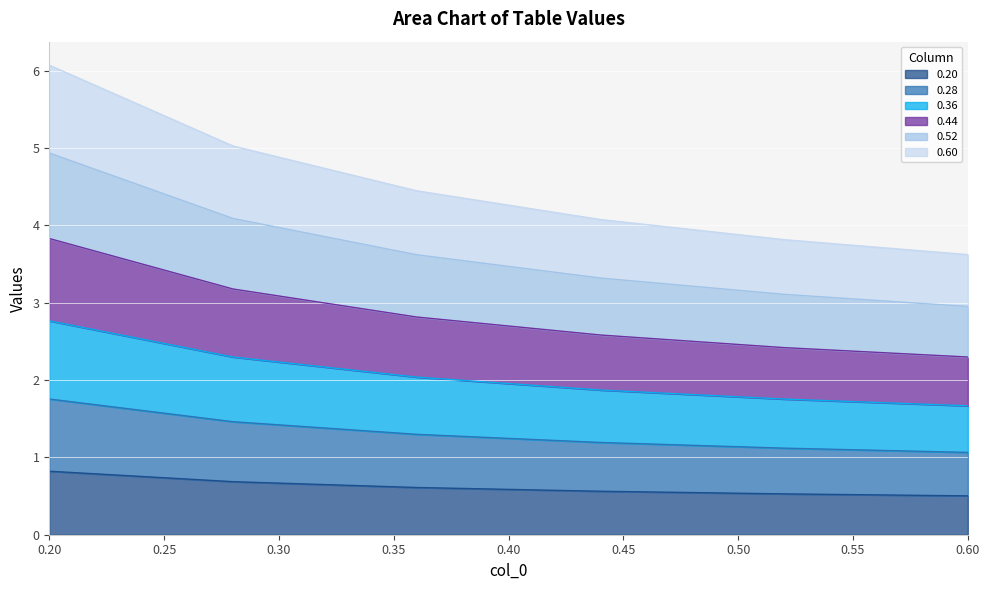

True or false: 0.20 has a value of 1.3 at 0.20.

False